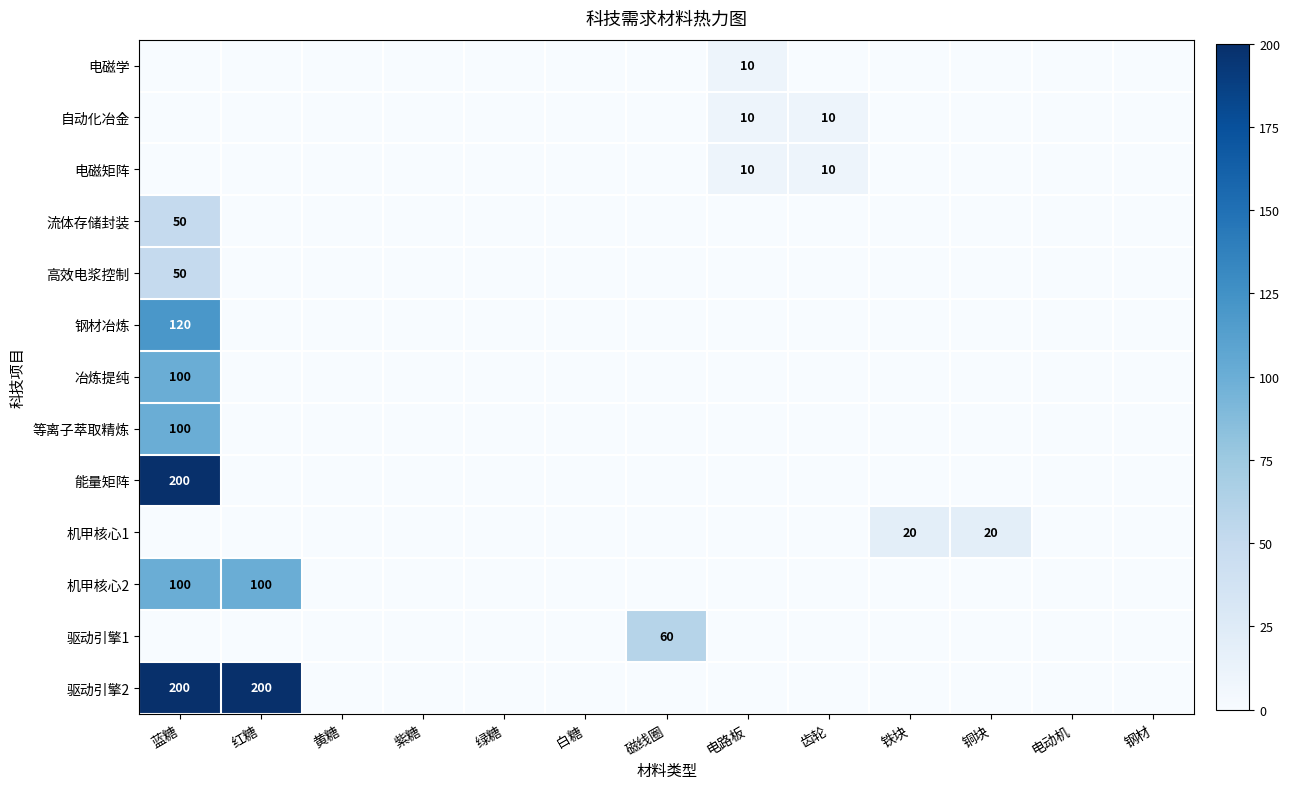

True or false: 机甲核心2 has a value of 100 at 红糖.

True